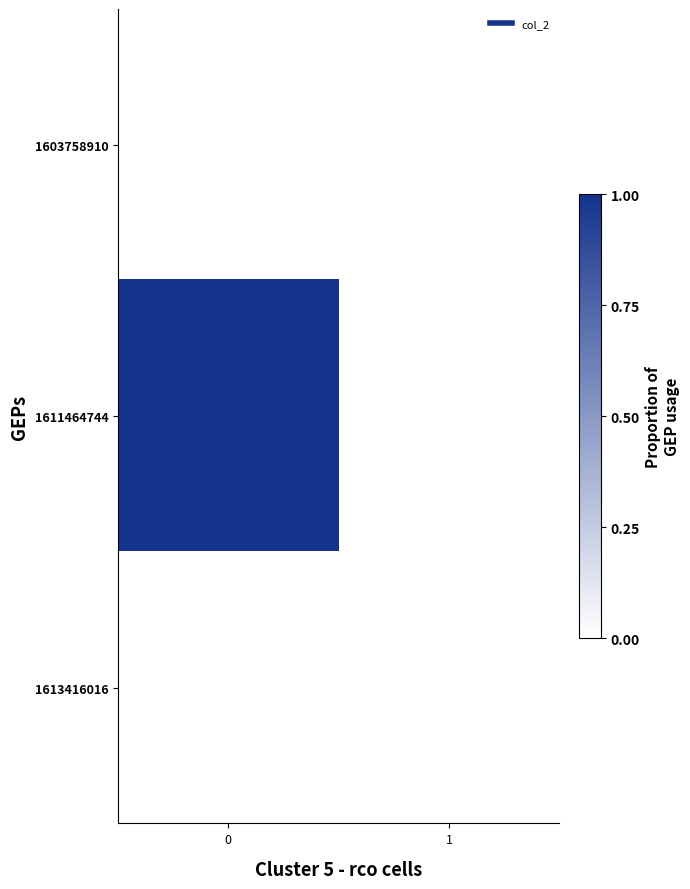

Which has a higher value, 1 or 0?

1